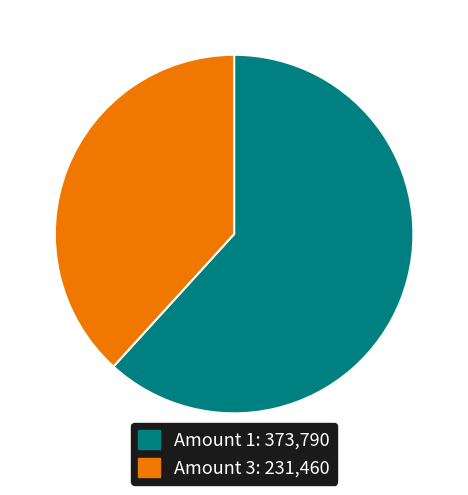

What is the largest slice in the pie chart?

Amount 1: 373,790